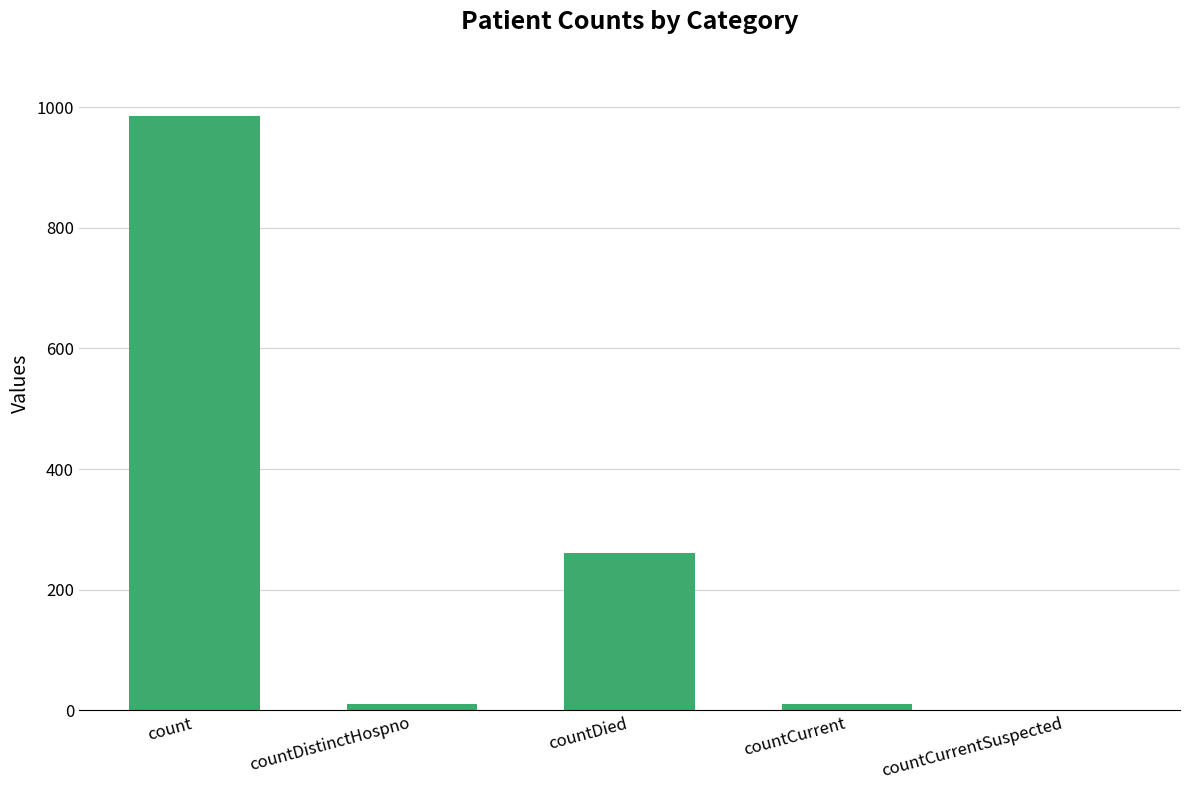

Read the value at countDistinctHospno.

10